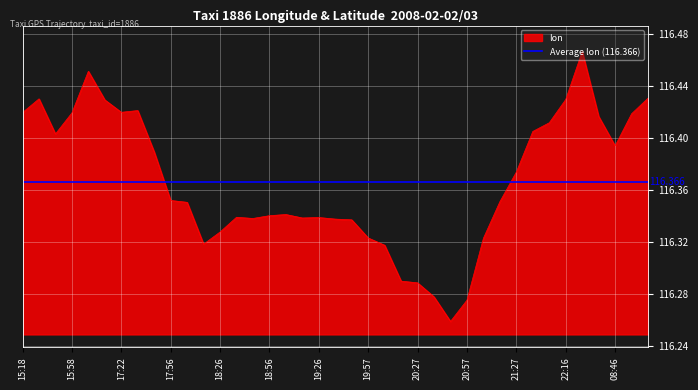

What is the difference between the values at 18:06 and 15:58?

0.1